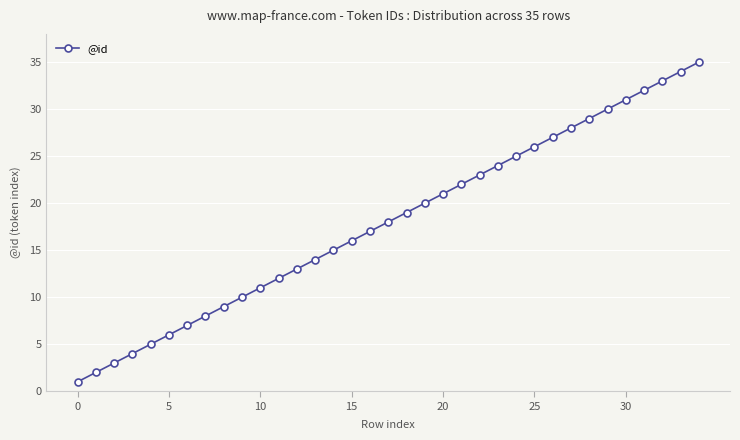

What is the average value?

18